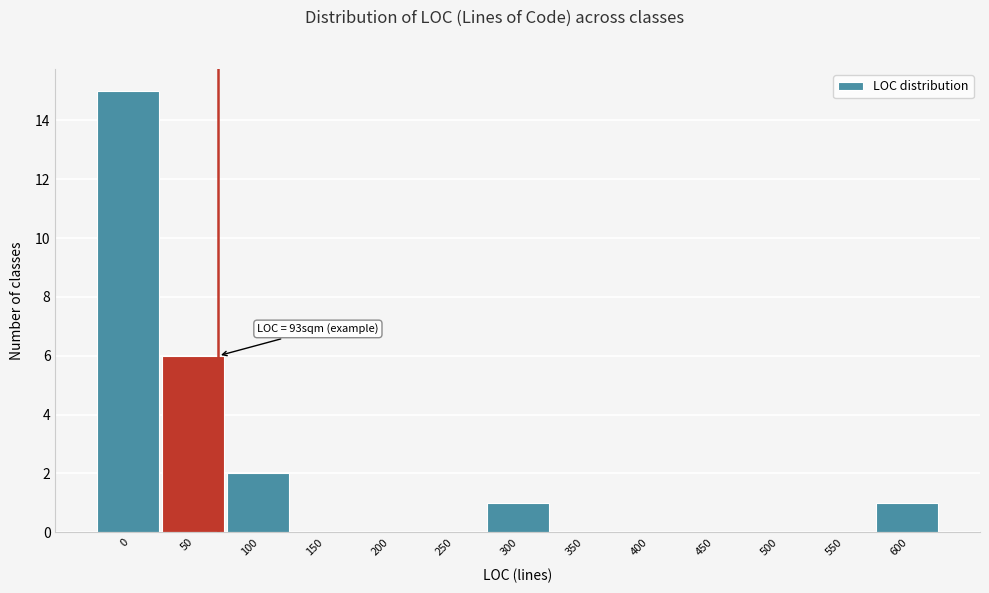

Reading left to right, what are all the values shown in this chart?

0=15	50=6	100=2	150=0	200=0	250=0	300=1	350=0	400=0	450=0	500=0	550=0	600=1